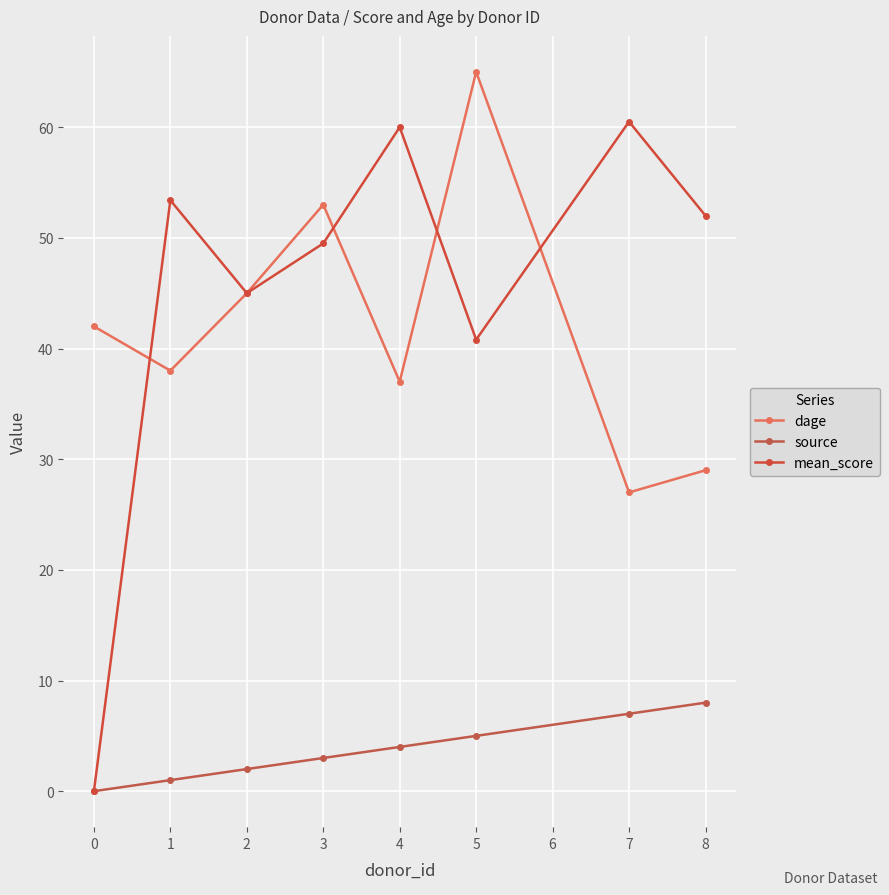

Reading left to right, transcribe all the data shown in this chart.

dage: 0=42.0	1=38.0	2=45.0	3=53.0	4=37.0	5=65.0	7=27.0	8=29.0
source: 0=0.0	1=1.0	2=2.0	3=3.0	4=4.0	5=5.0	7=7.0	8=8.0
mean_score: 0=0.0	1=53.4	2=45.0	3=49.5	4=60.0	5=40.8	7=60.5	8=52.0